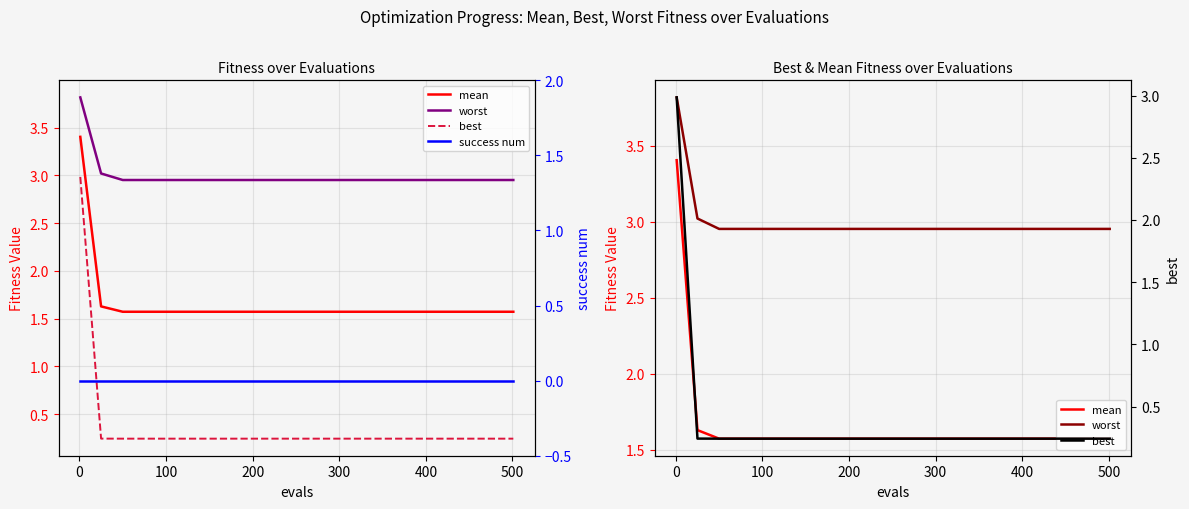

True or false: success num has more than 2 points higher than both neighbors.

False